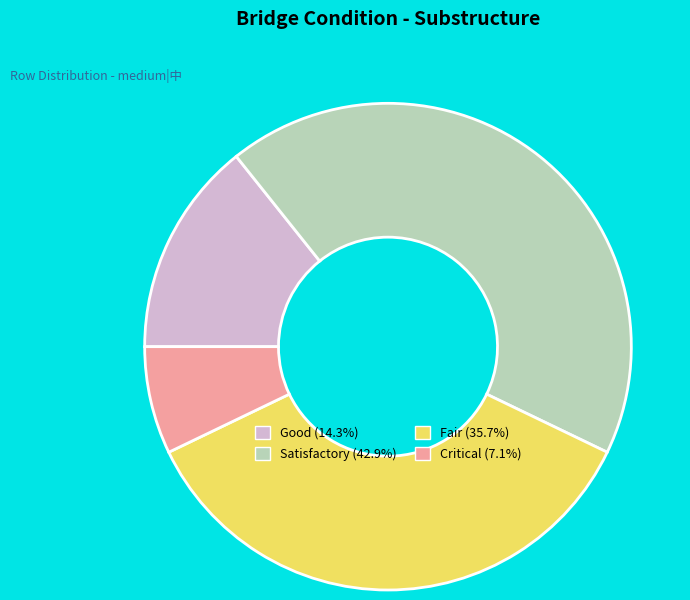

Is there a majority slice in this chart?

No